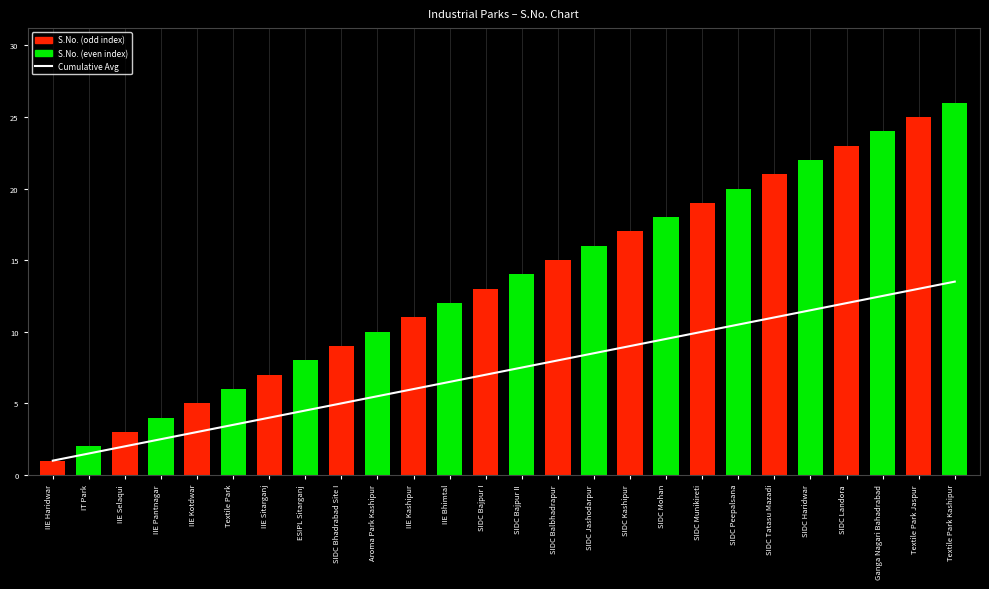

Between SIDC Peepalsana and IT Park, which is larger?

SIDC Peepalsana